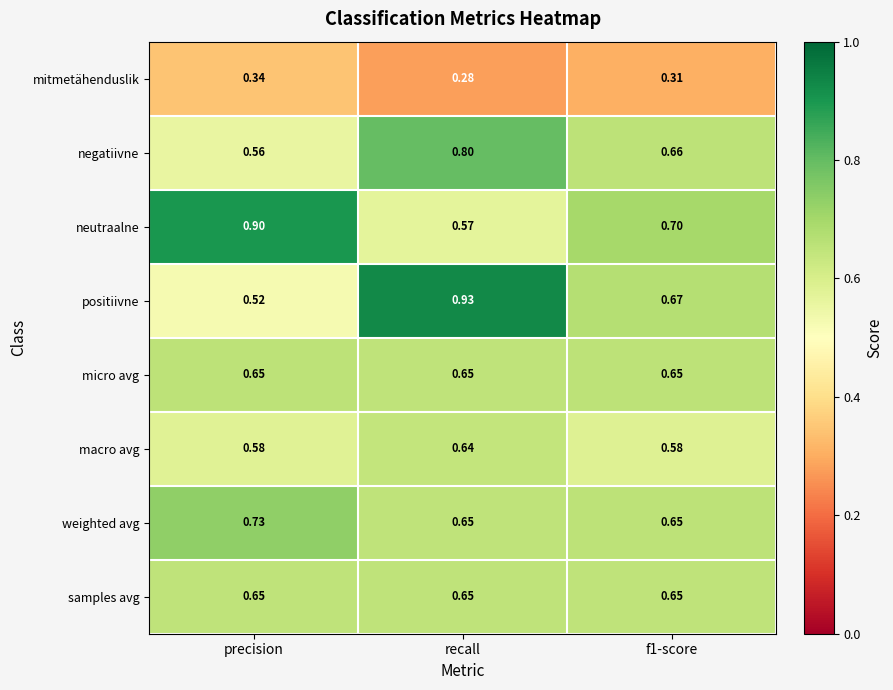

Between precision and recall, which series saw the biggest shift?

positiivne